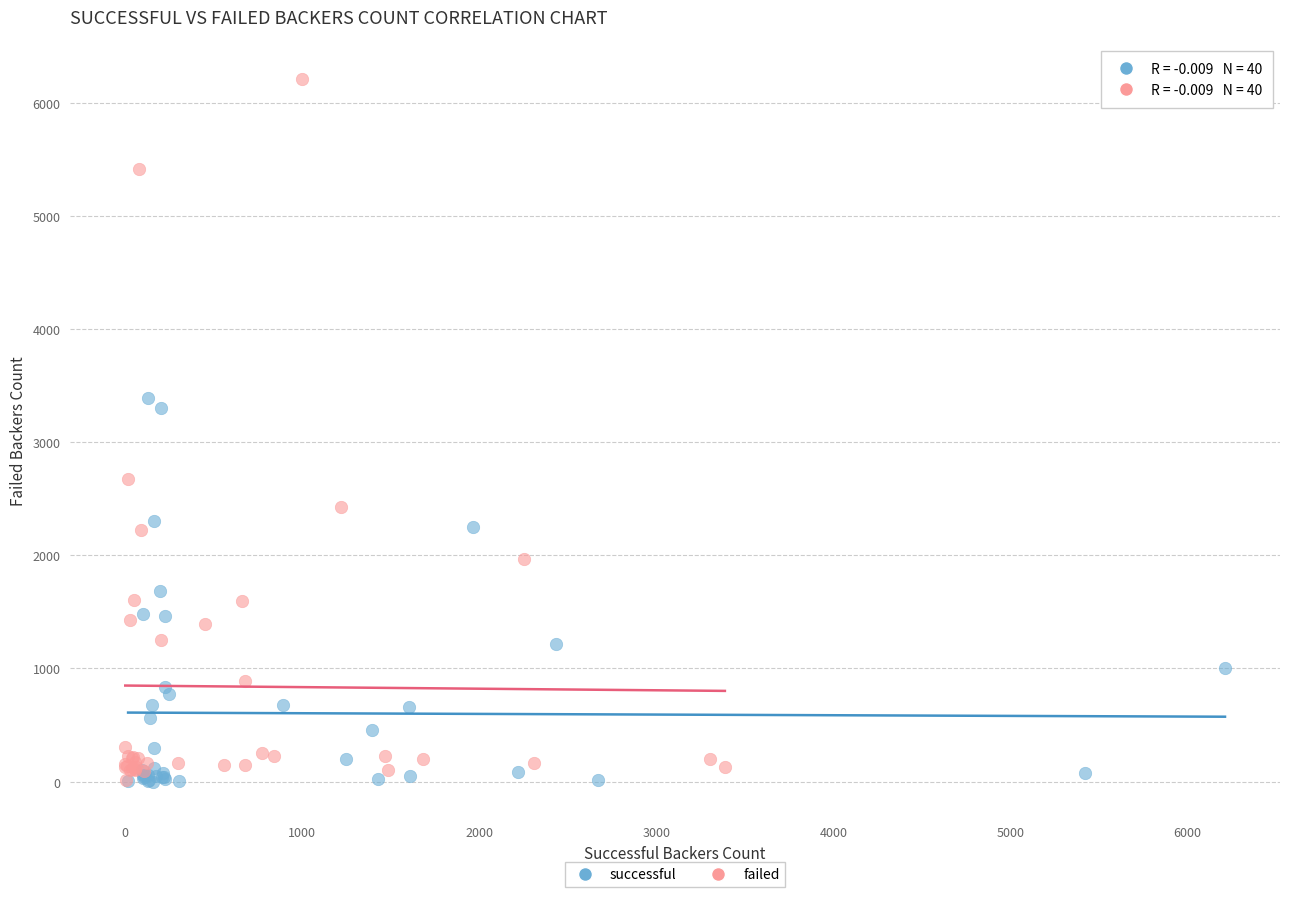

Which series has the largest Y range (max minus min)?

failed